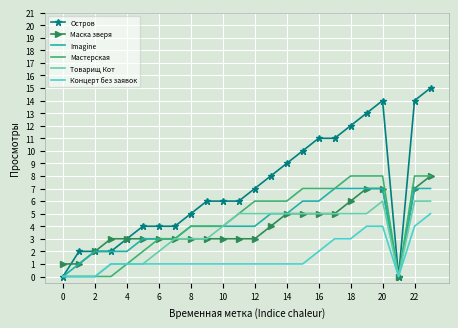

What is the highest value of the Остров series?

15